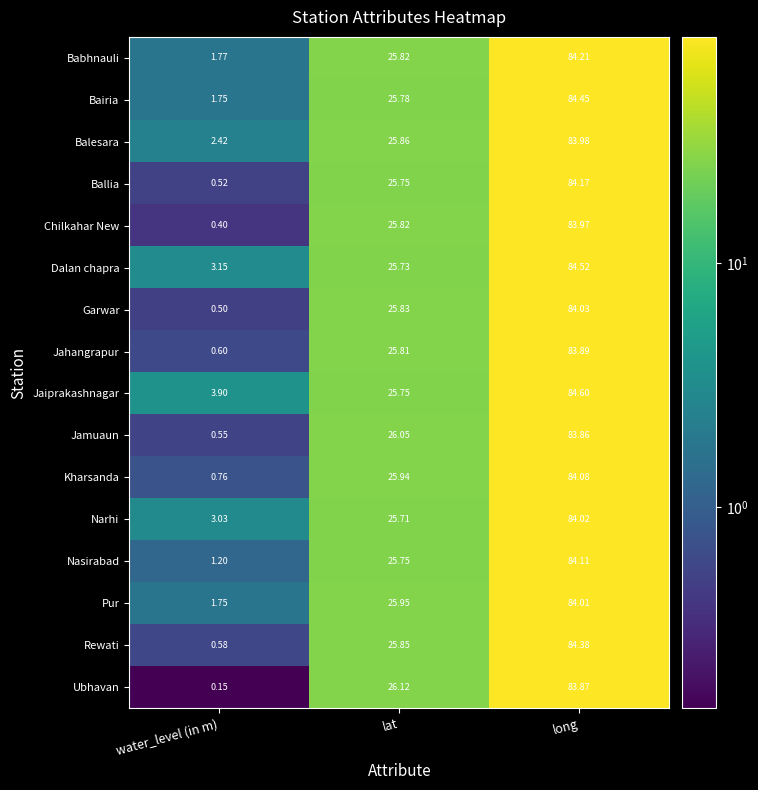

Which series has the largest total across all categories?

Jaiprakashnagar